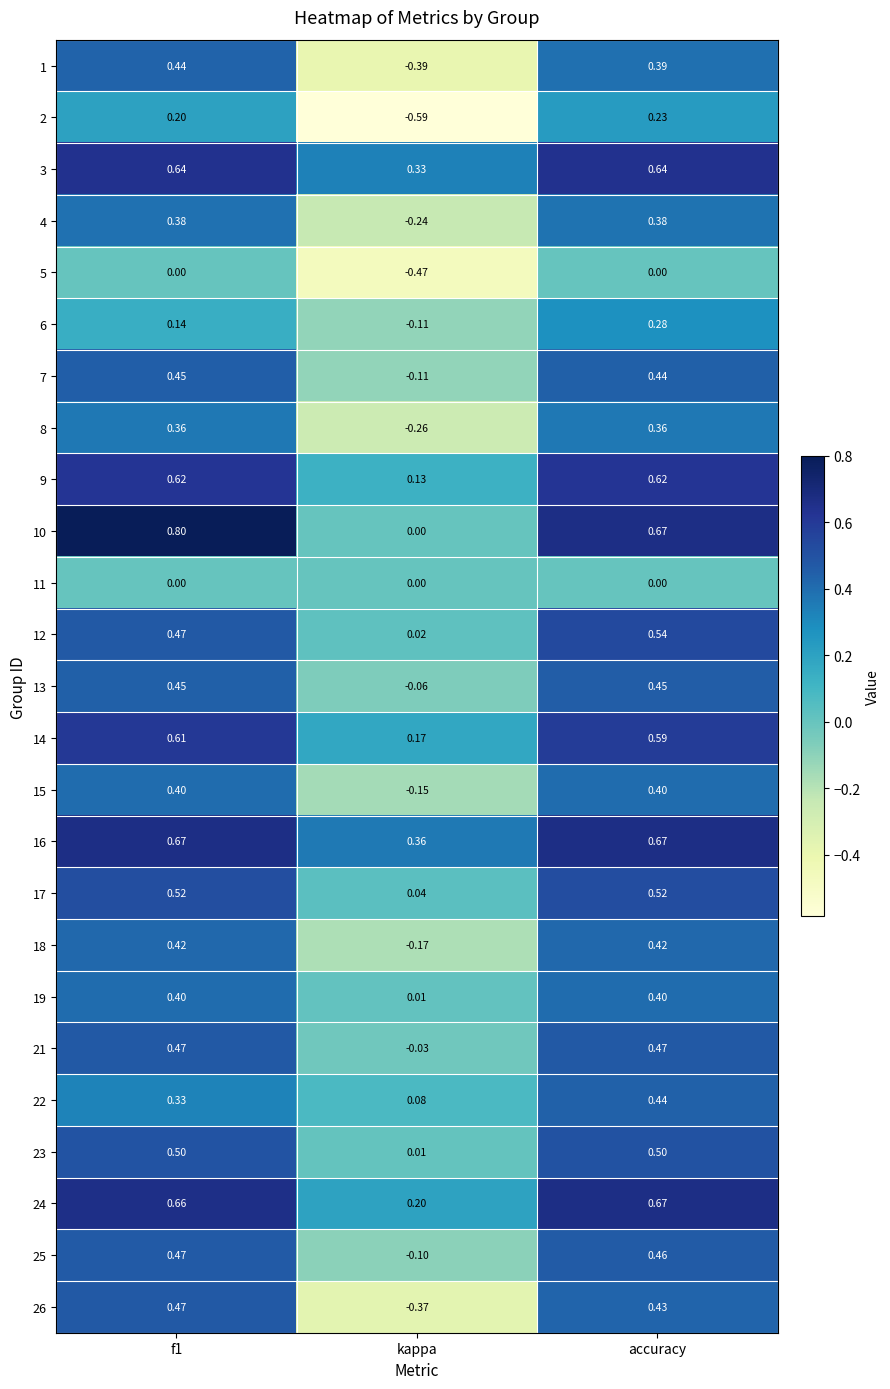

At which category does the chart reach its minimum across all series?

kappa